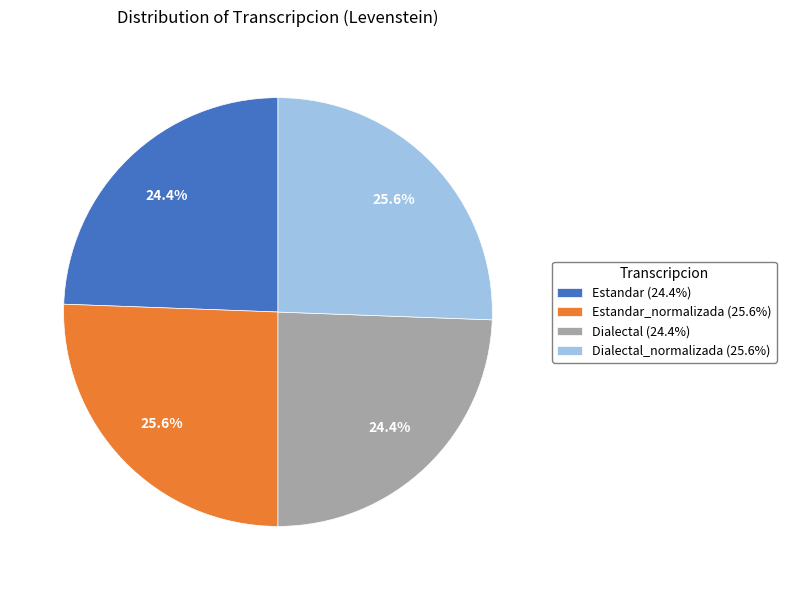

Does Estandar (24.4%) account for over 50% of the chart?

No